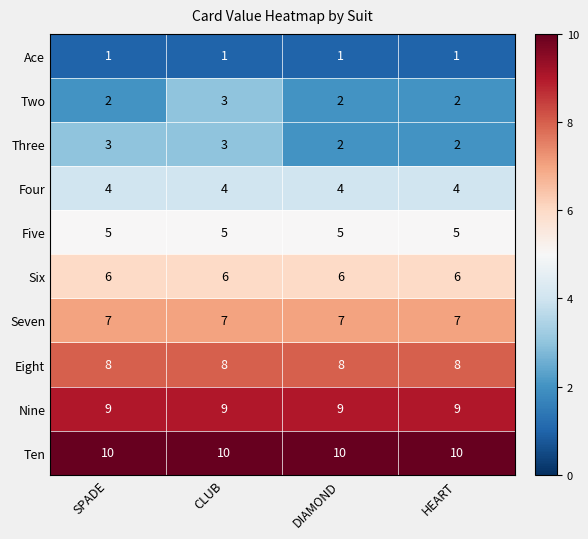

What is the average value of the Nine series?

9